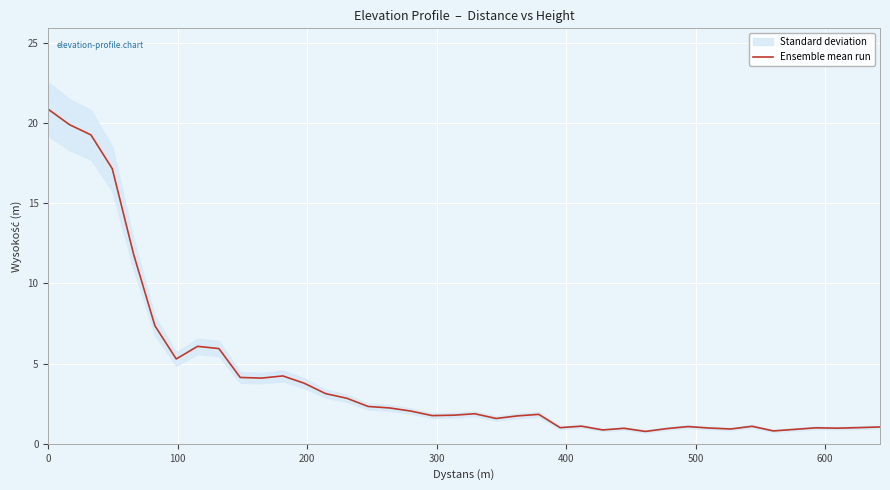

The value at 15 is 3.0. True or false?

False